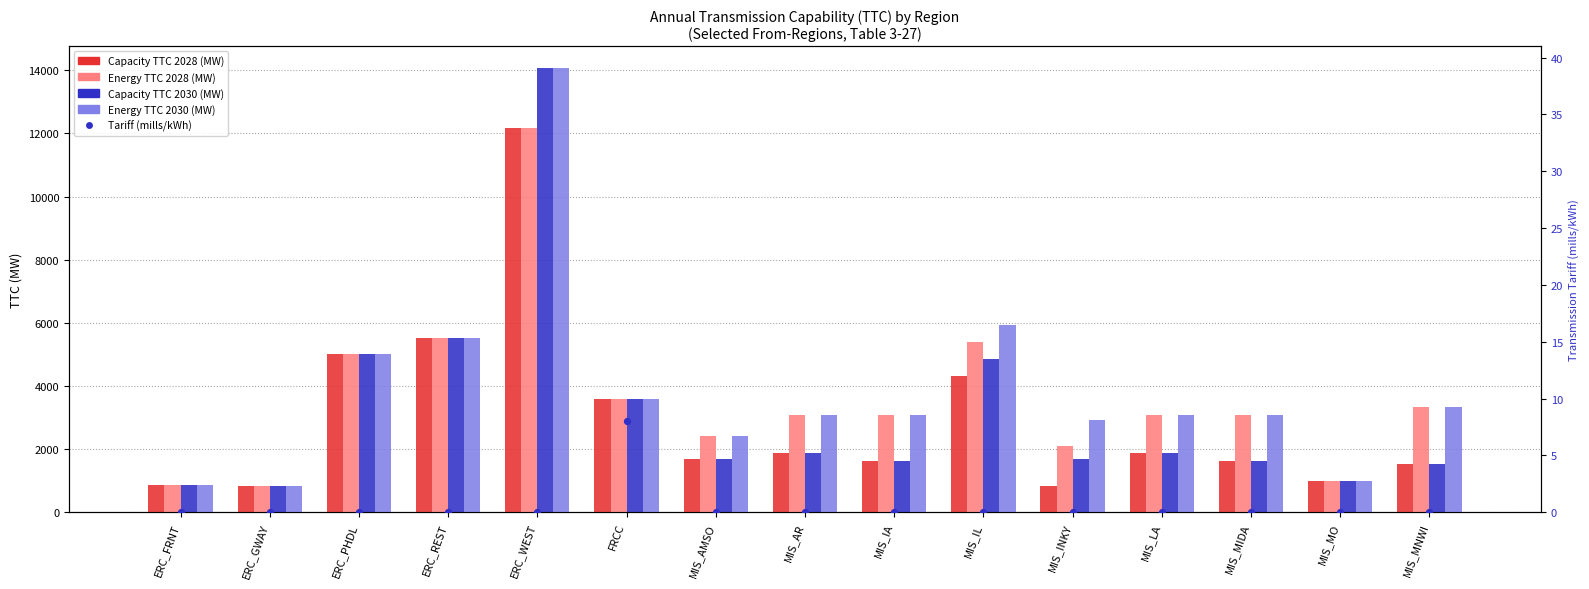

What are all the series names shown in the legend?

Capacity TTC 2028 (MW), Energy TTC 2028 (MW), Capacity TTC 2030 (MW), Energy TTC 2030 (MW), Tariff (mills/kWh)